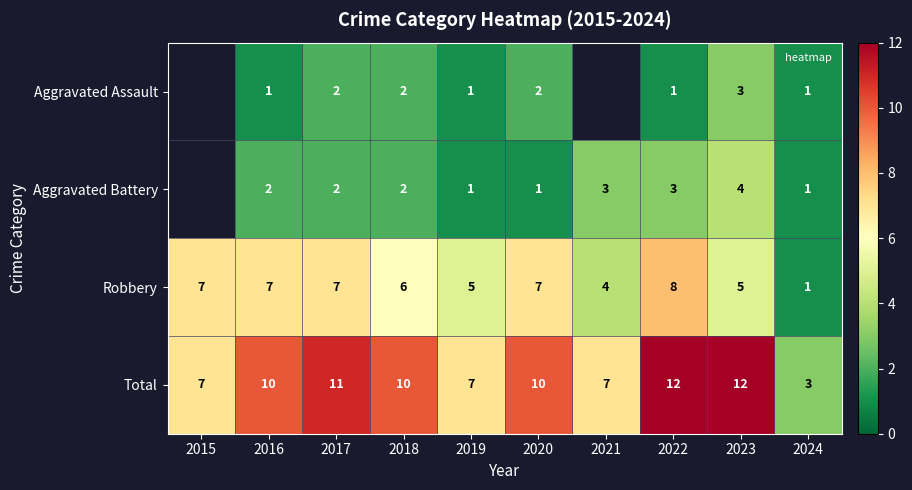

At which label does Total first exceed 10?

2017